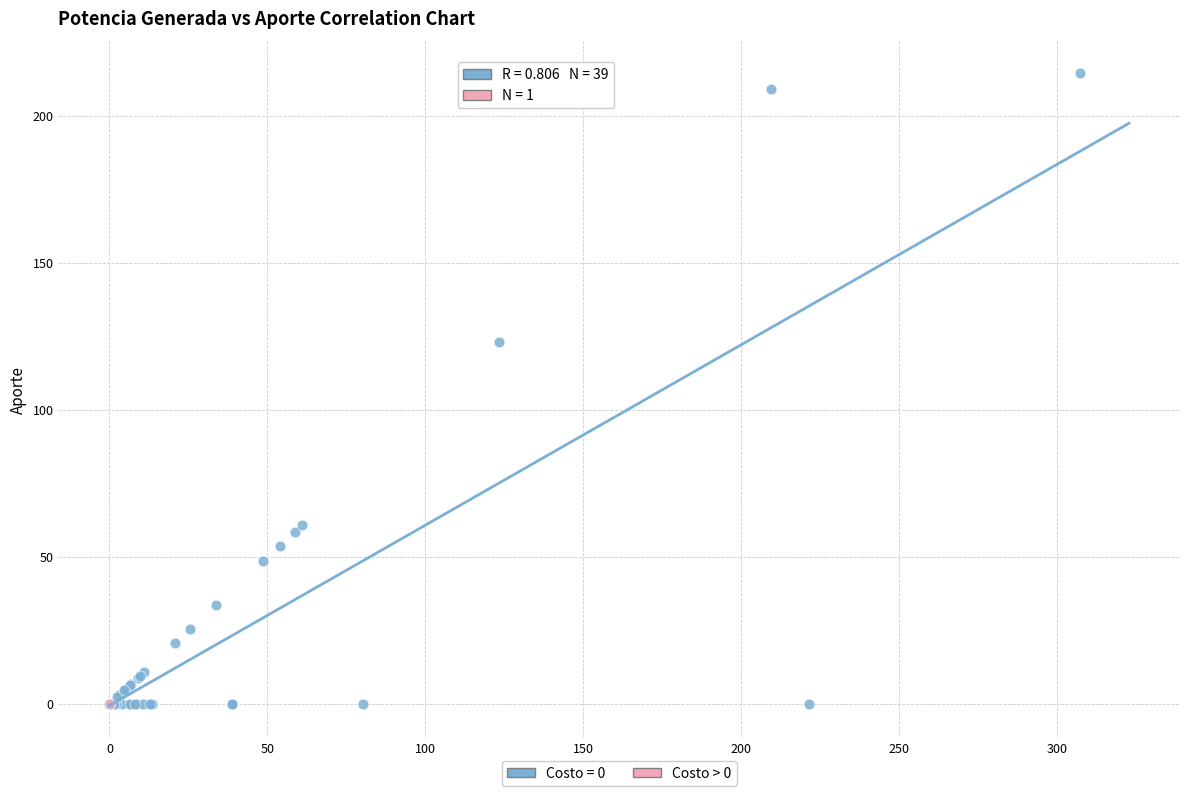

Which series contains the highest Y value?

Costo = 0